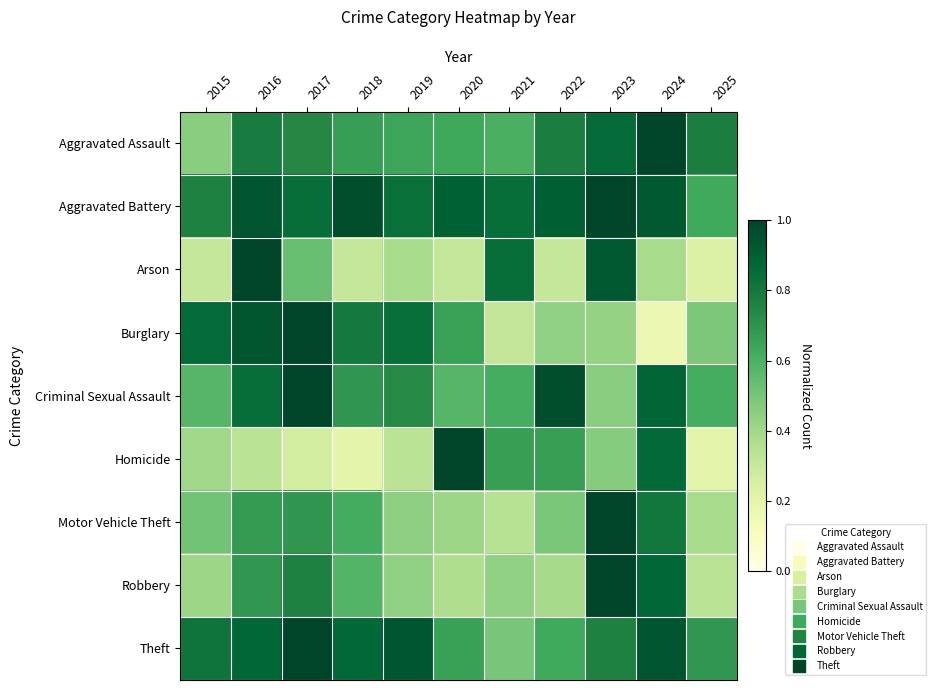

At which category does the chart reach its peak across all series?

2024